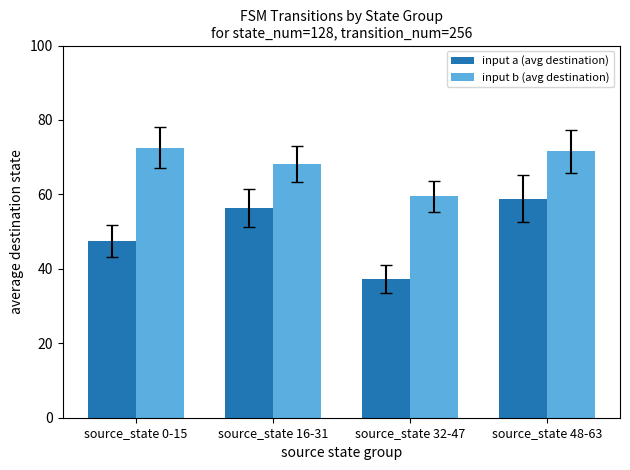

At which label is input a (avg destination) closest to 48?

source_state 0-15